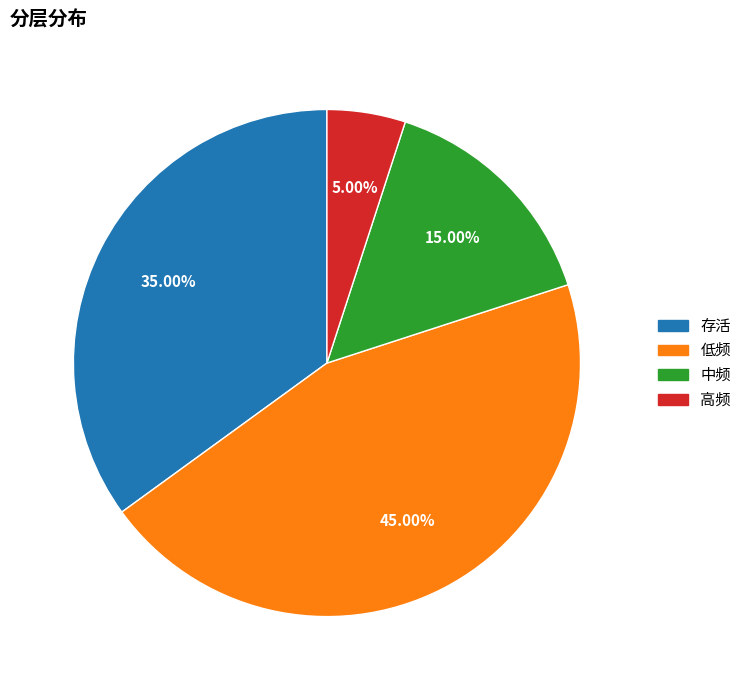

What percentage is the 高频 slice, to the nearest percent?

5%